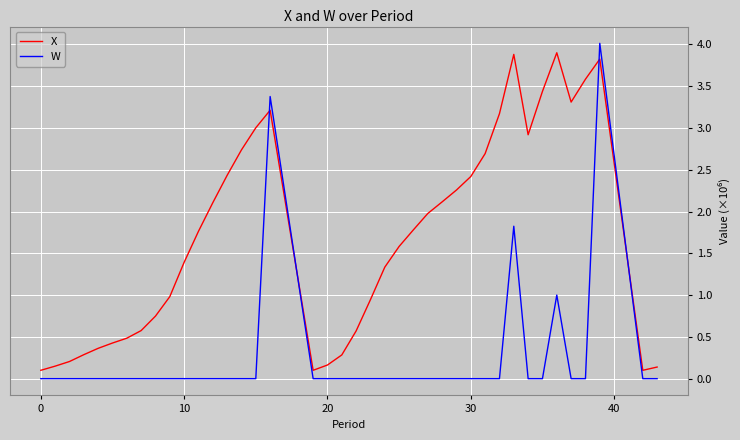

What is the difference between the maximum and minimum values in the X series?

3.8